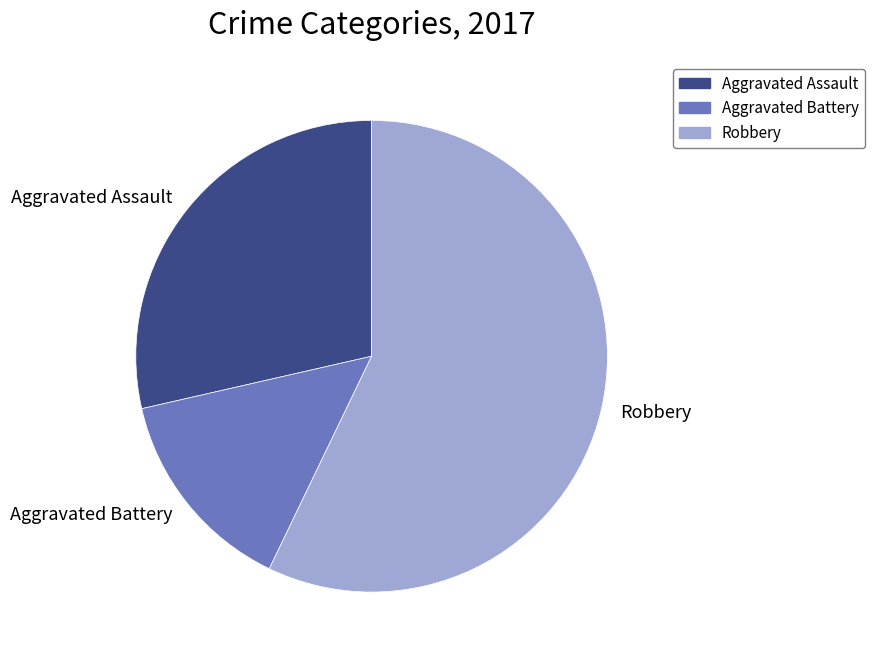

Is there a majority slice in this chart?

Yes